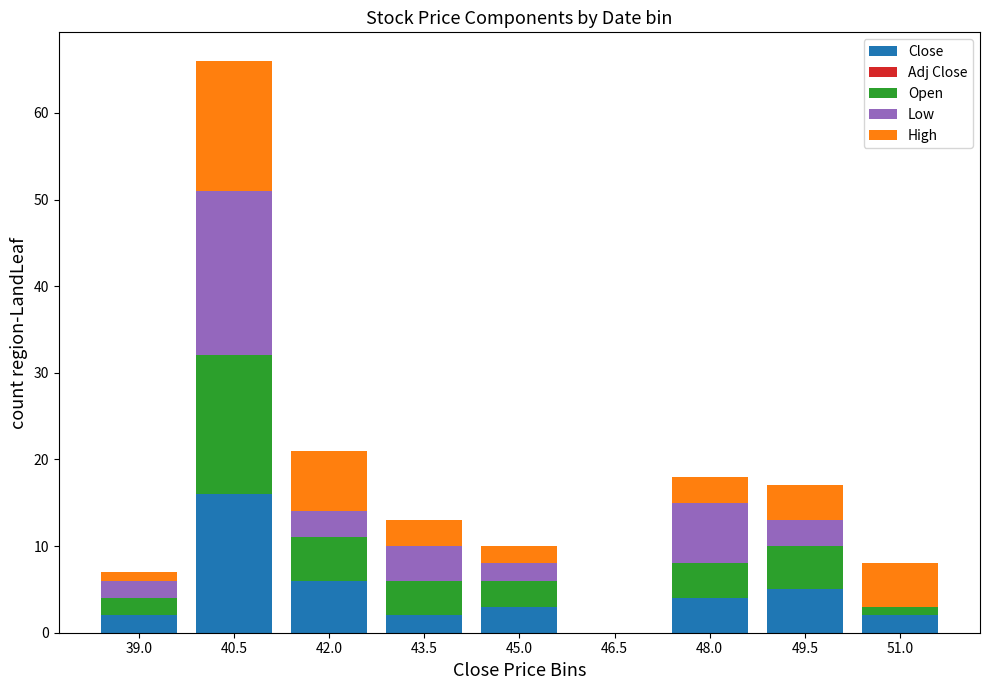

What is the maximum value for Close?

16